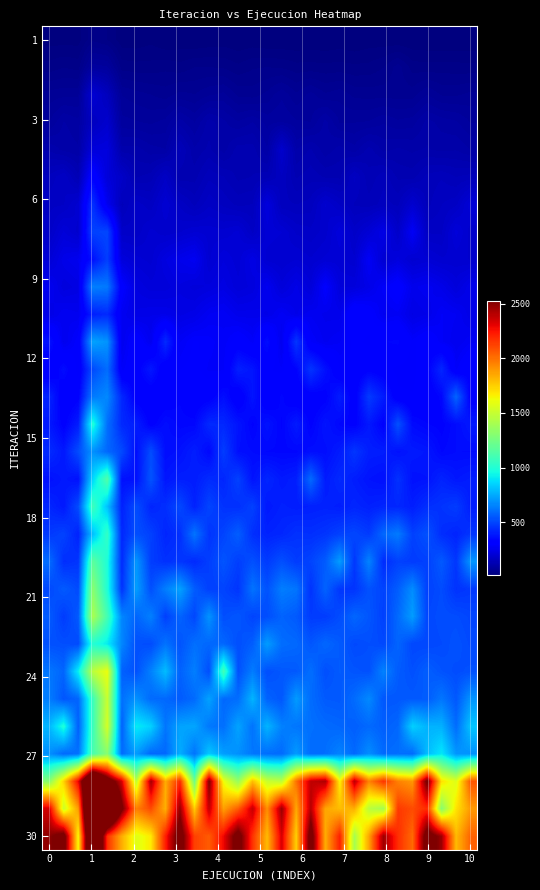

How many categories are shown in the chart?

30